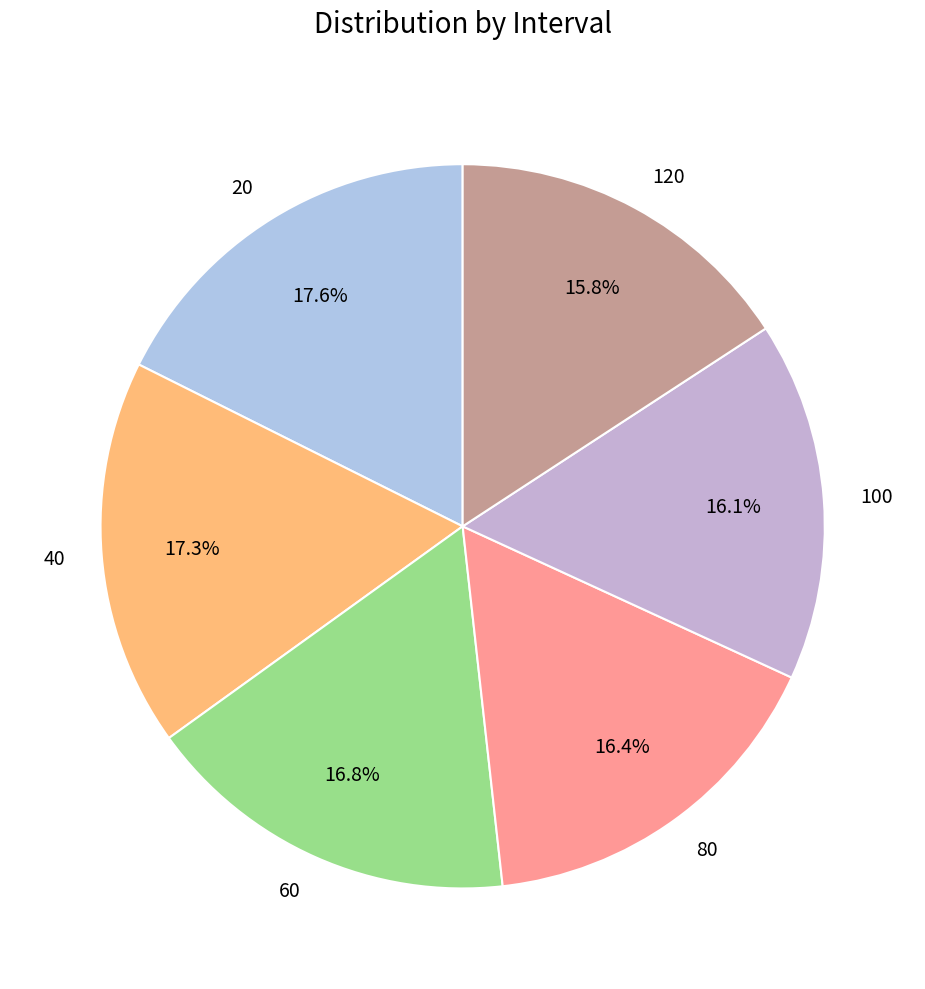

What is the ratio of the value at 20 to the value at 60?

1.0